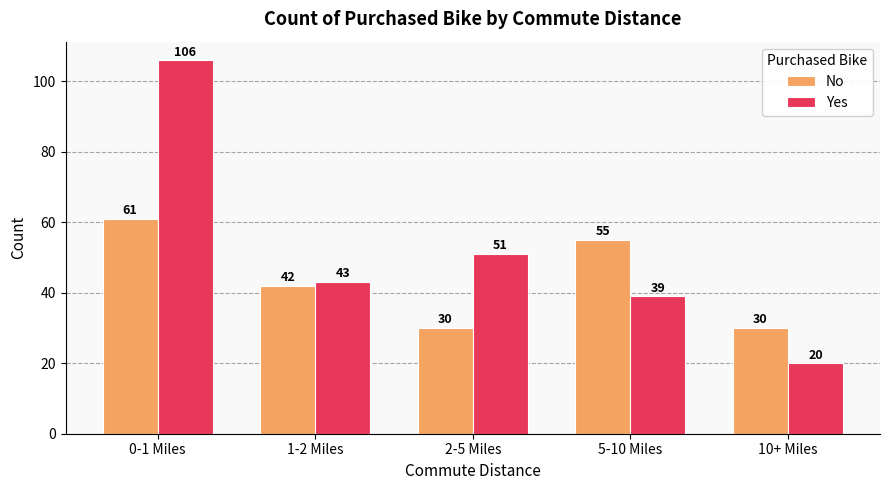

What value does the Yes series have at 0-1 Miles?

106